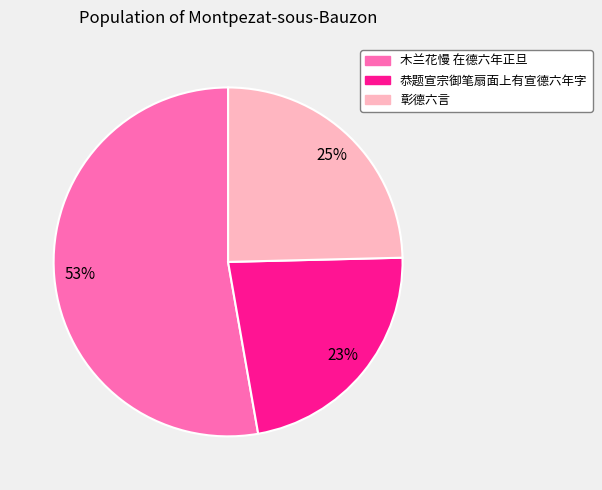

How many slices are in this pie chart?

3